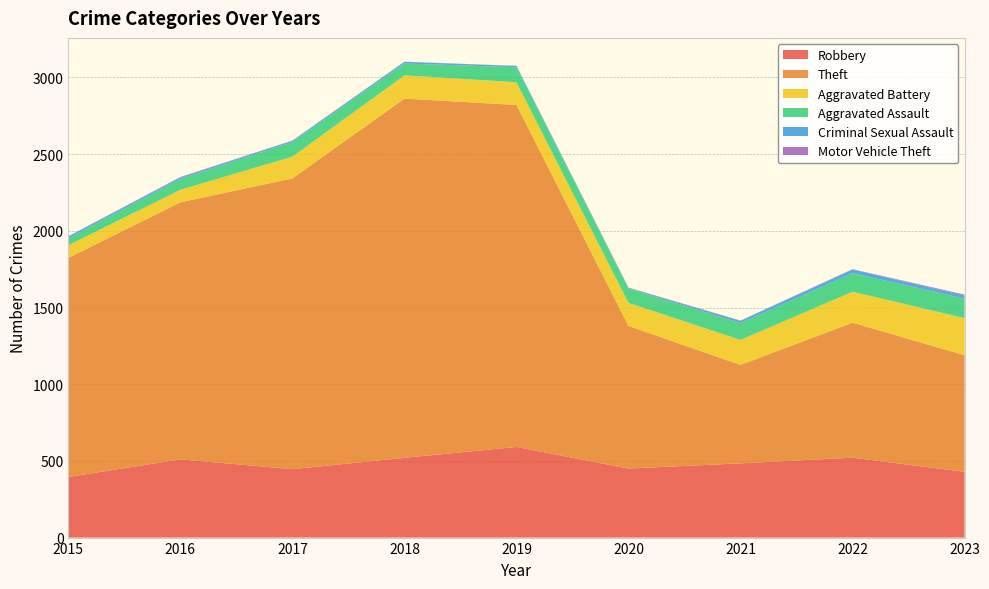

Reading right to left, extract all data points from this chart.

Robbery: 2023=429	2022=521	2021=484	2020=450	2019=591	2018=520	2017=446	2016=510	2015=395
Theft: 2023=760	2022=880	2021=642	2020=930	2019=2230	2018=2342	2017=1896	2016=1676	2015=1429
Aggravated Battery: 2023=242	2022=202	2021=163	2020=150	2019=148	2018=152	2017=142	2016=82	2015=82
Aggravated Assault: 2023=127	2022=121	2021=110	2020=94	2019=98	2018=77	2017=95	2016=71	2015=46
Criminal Sexual Assault: 2023=20	2022=24	2021=14	2020=3	2019=8	2018=11	2017=8	2016=8	2015=12
Motor Vehicle Theft: 2023=6	2022=2	2021=2	2020=3	2019=1	2018=1	2017=2	2016=4	2015=1